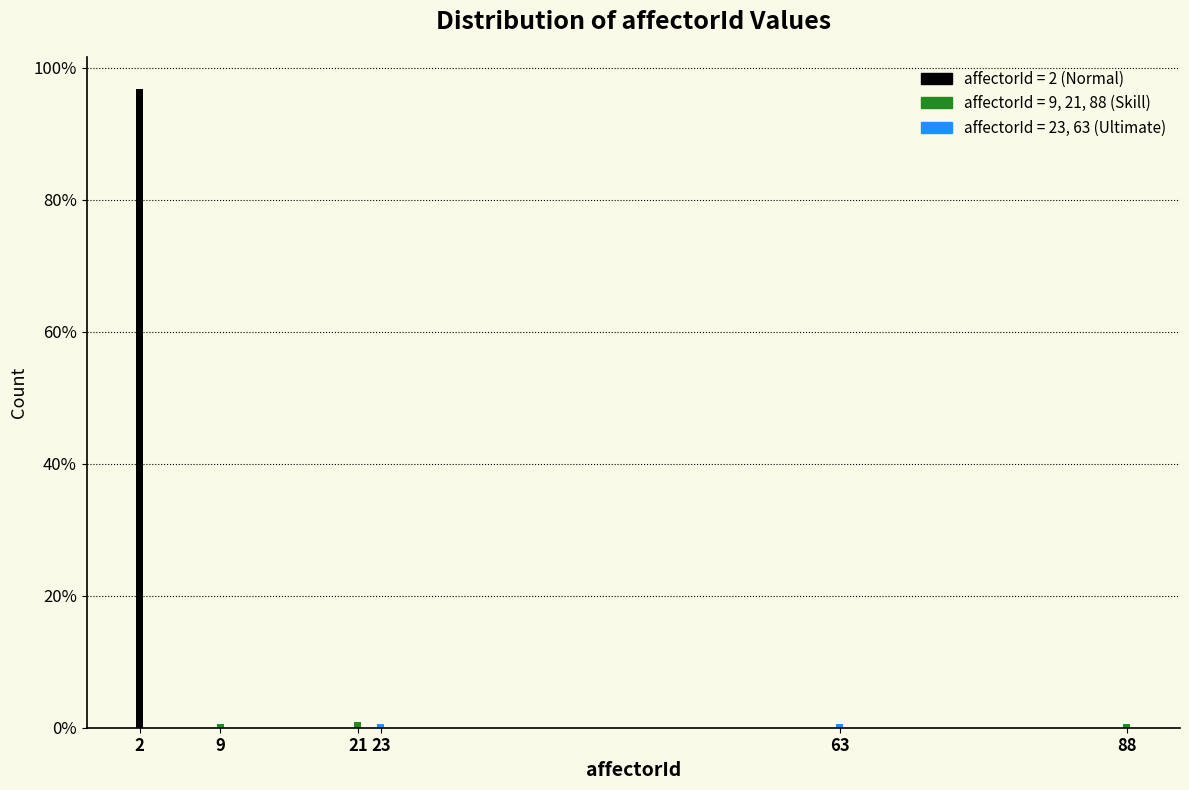

What is the average value?

16.7